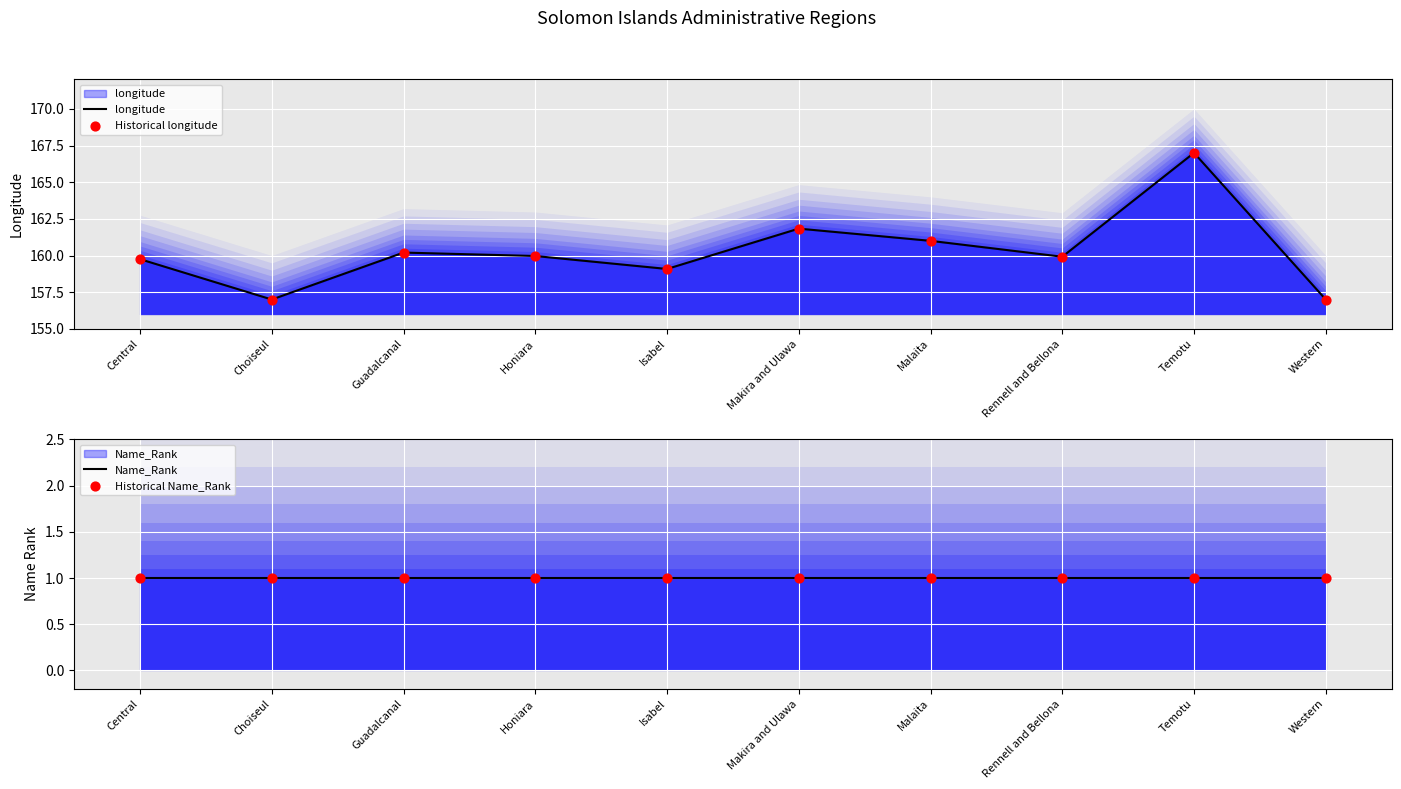

Which series contains the highest Y value?

longitude